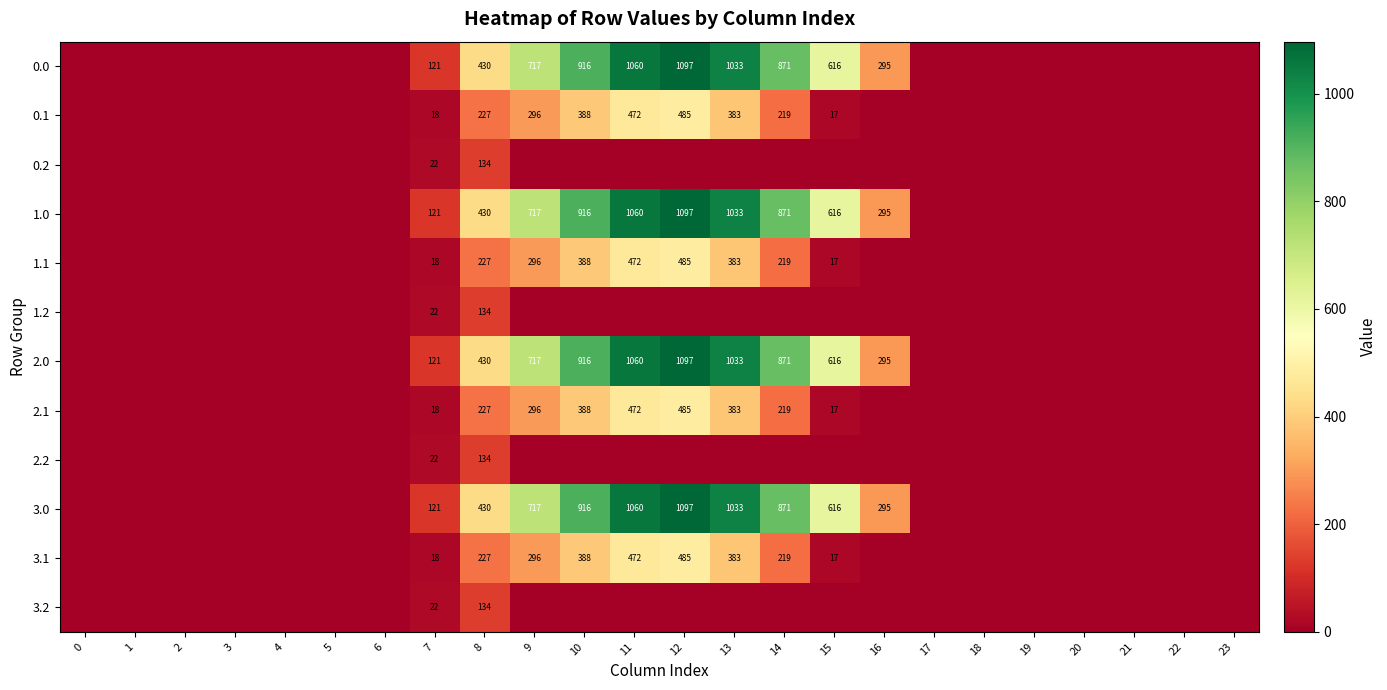

At how many categories does at least one series exceed 373?

8